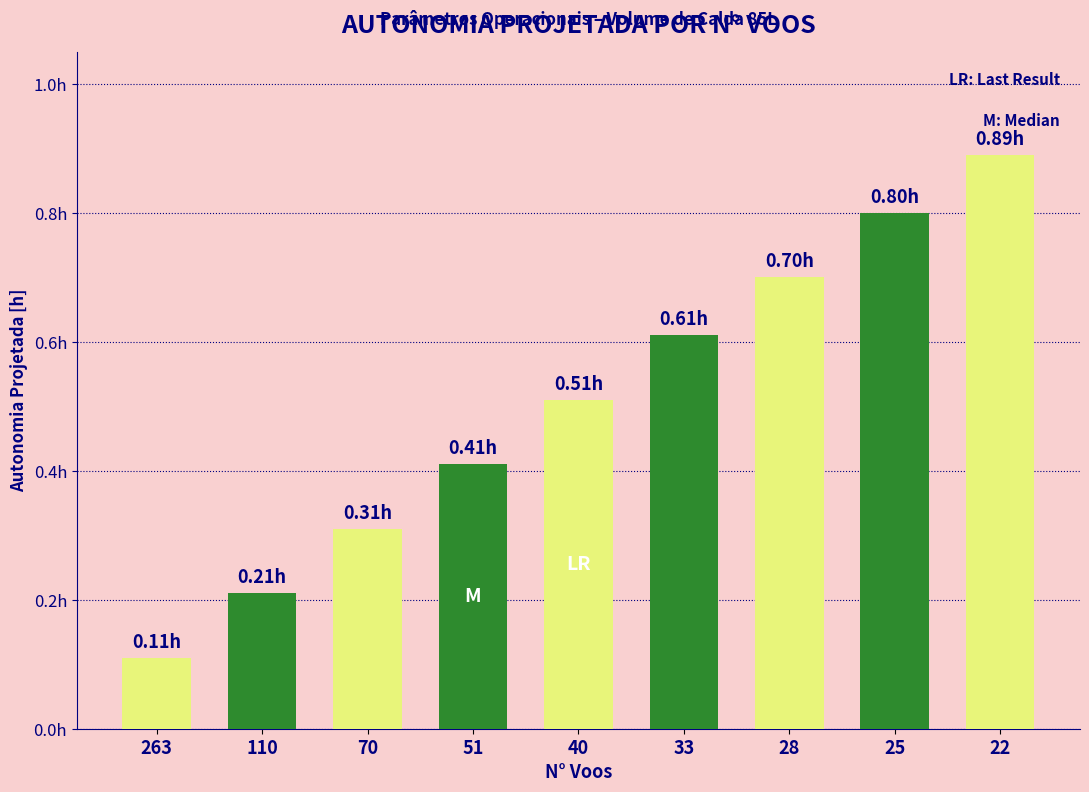

The chart shows a value of 0.5 at 40. True or false?

True